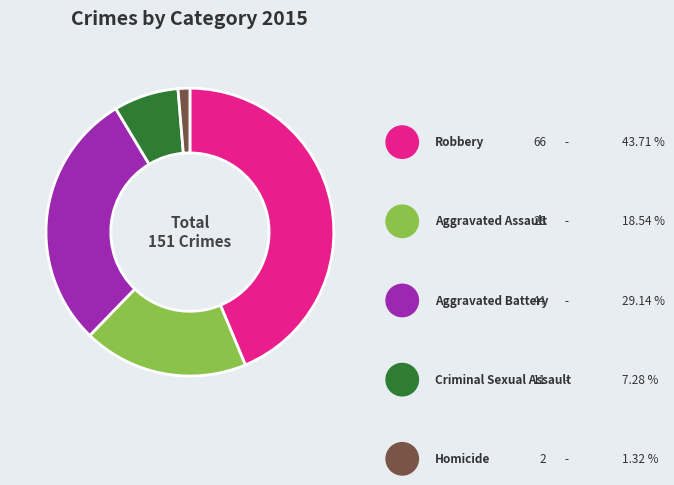

To the nearest percent, what is the difference between the largest and smallest slice percentages?

42%